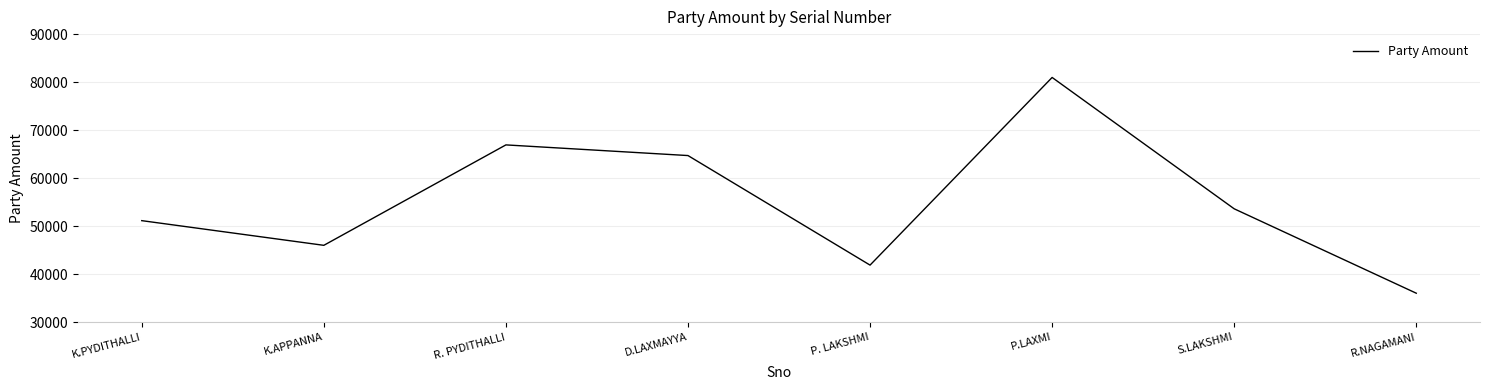

How many series are shown in this chart?

1